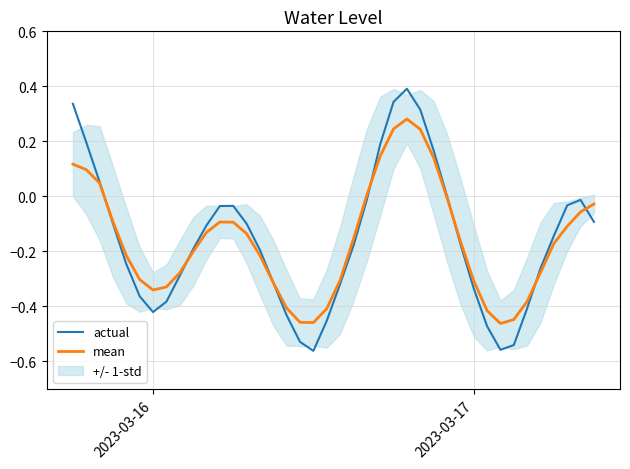

Rank the series by their maximum value, from lowest to highest.

mean, actual